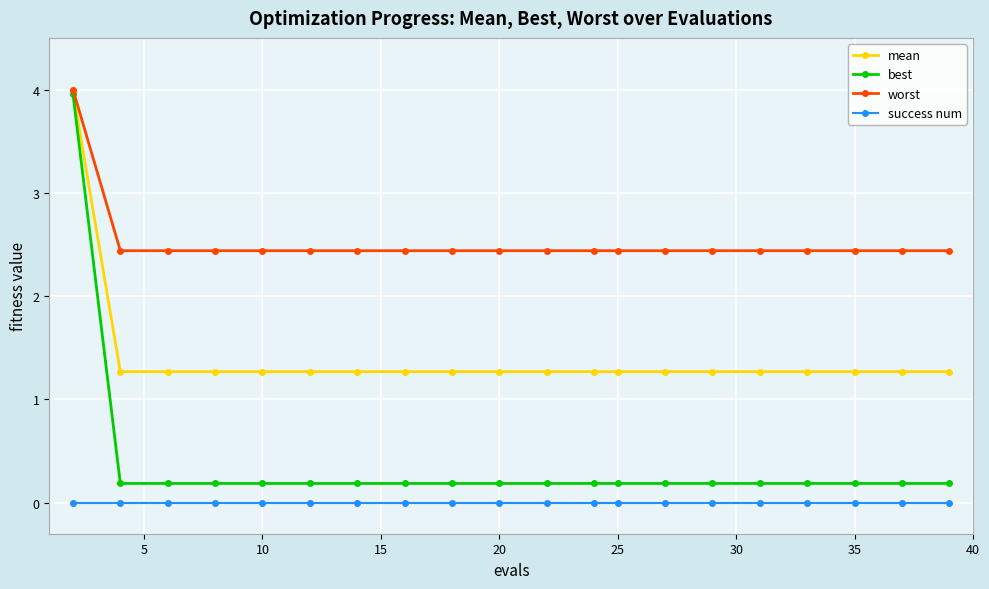

Which series has the largest total across all categories?

worst